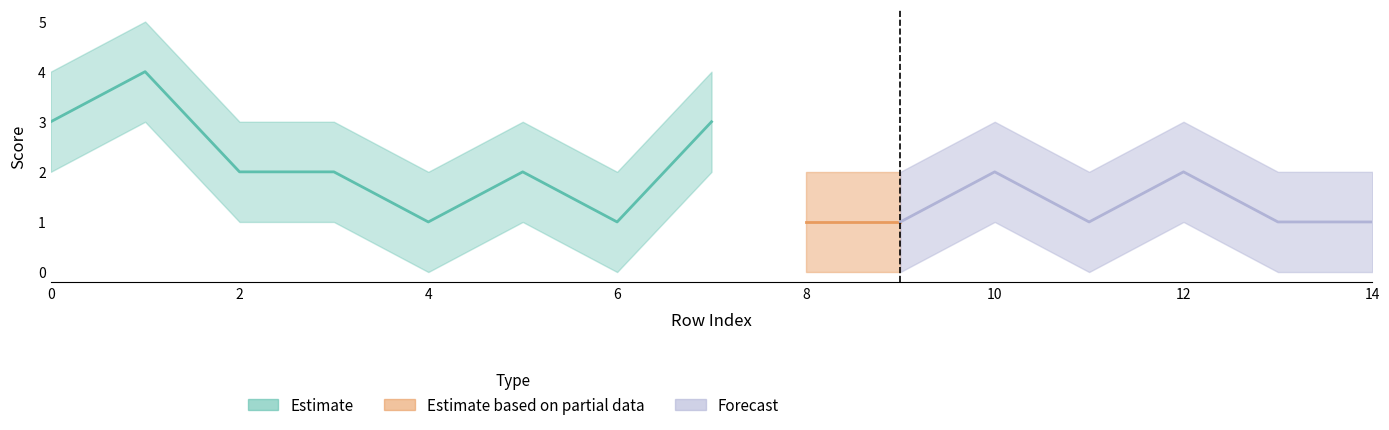

Does the chart have visible grid lines?

No